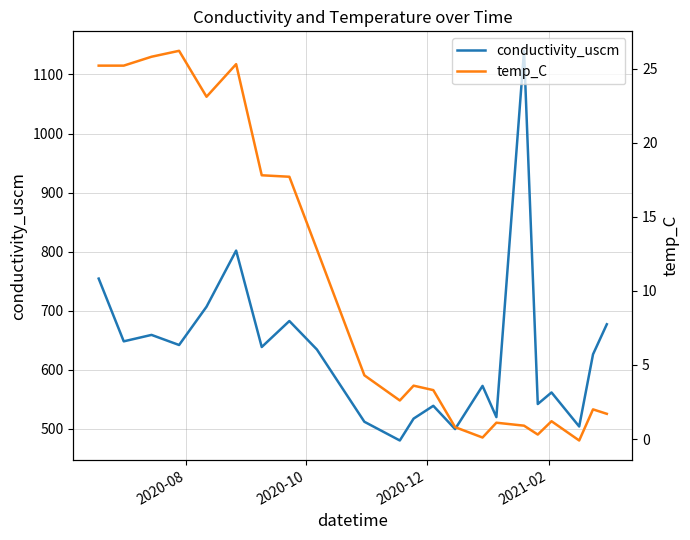

What is the lowest value of the conductivity_uscm series?

480.5